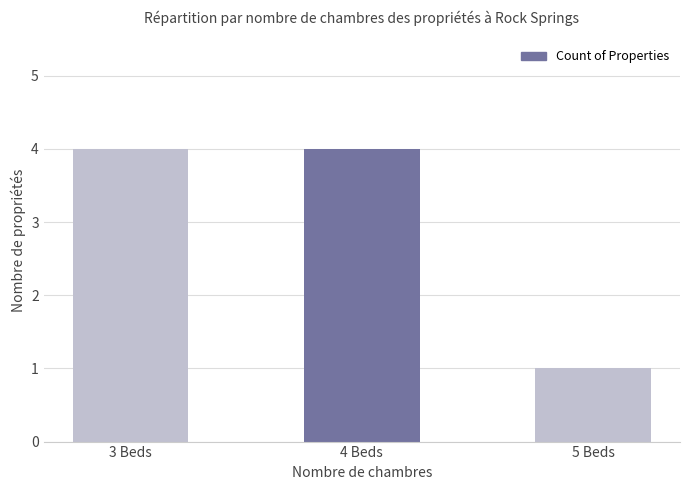

The value at 5 Beds is 0. True or false?

False